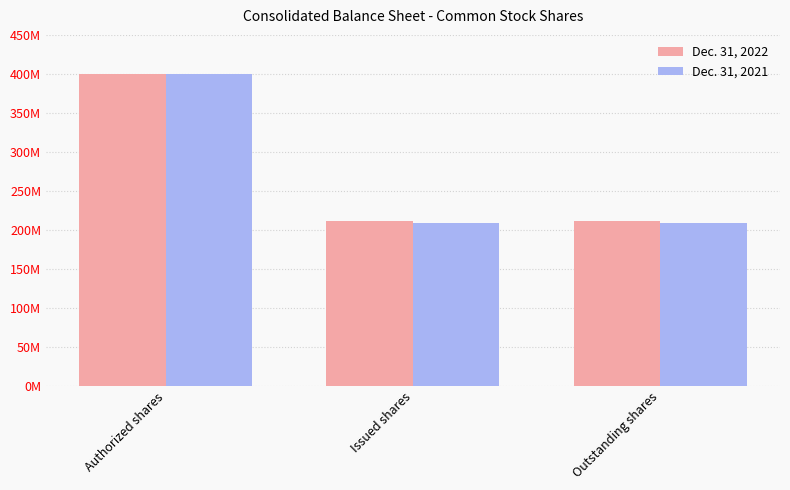

What are all the series names shown in the legend?

Dec. 31, 2022, Dec. 31, 2021